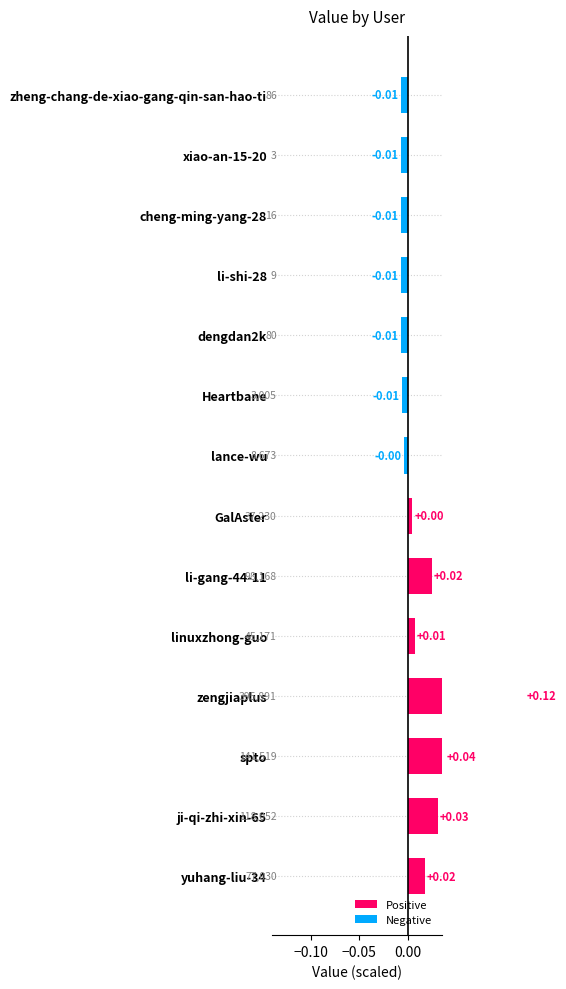

How many bars are there in total?

14